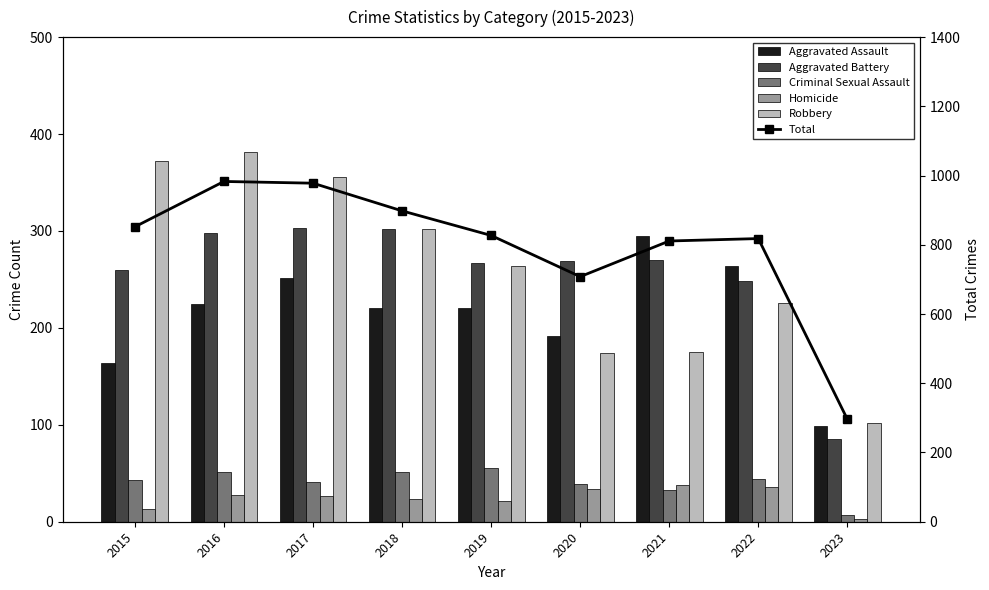

The value of Aggravated Assault at 2015 is 80. True or false?

False